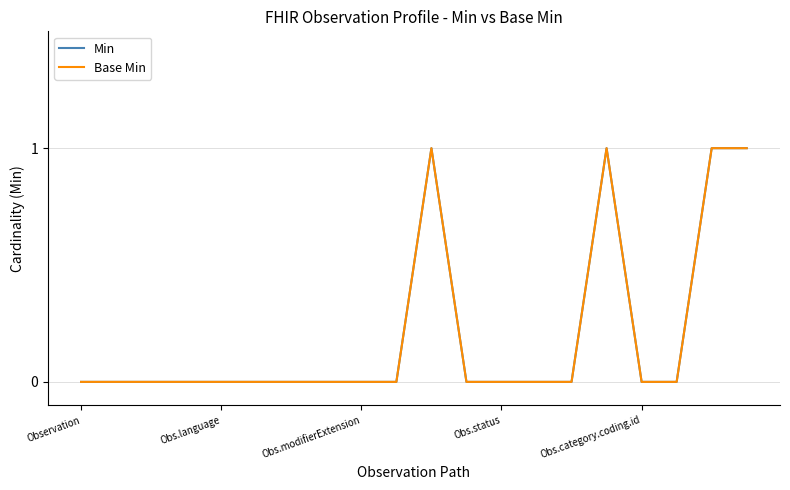

Is this an area chart (filled region under the line)?

No